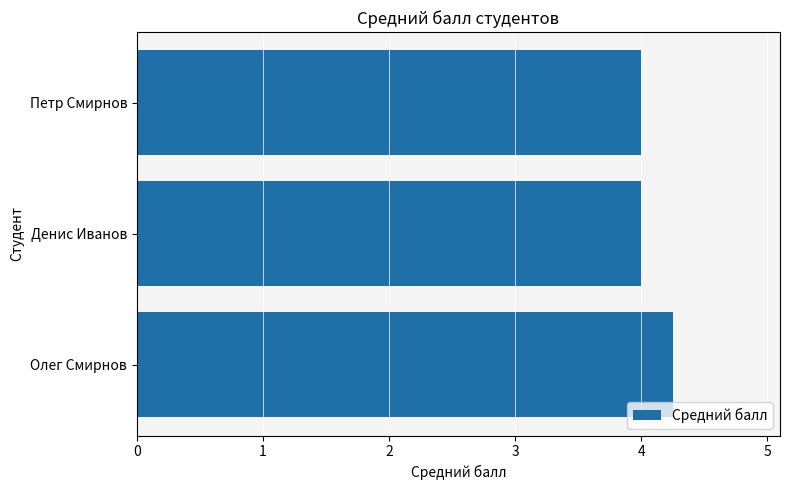

What is the approximate value at Денис Иванов?

4.0